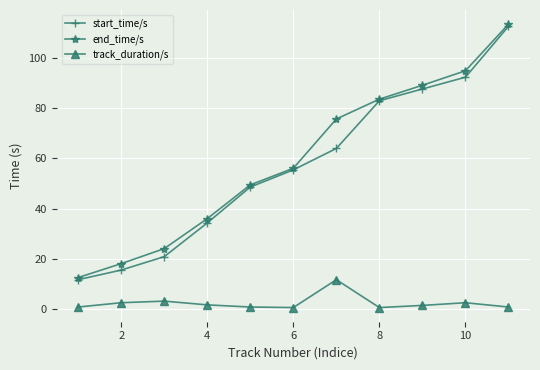

Does the chart have visible grid lines?

Yes